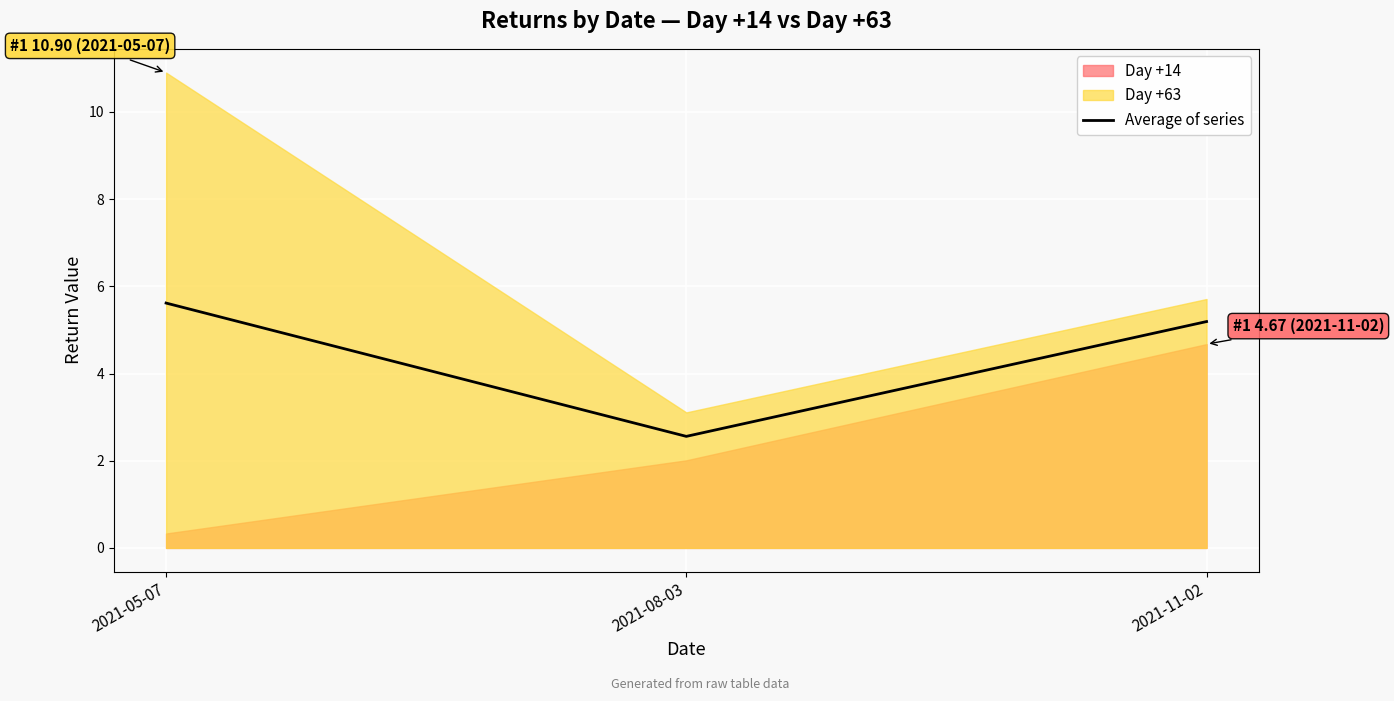

List the labels in order of Average of series value, smallest first.

2021-08-03, 2021-11-02, 2021-05-07